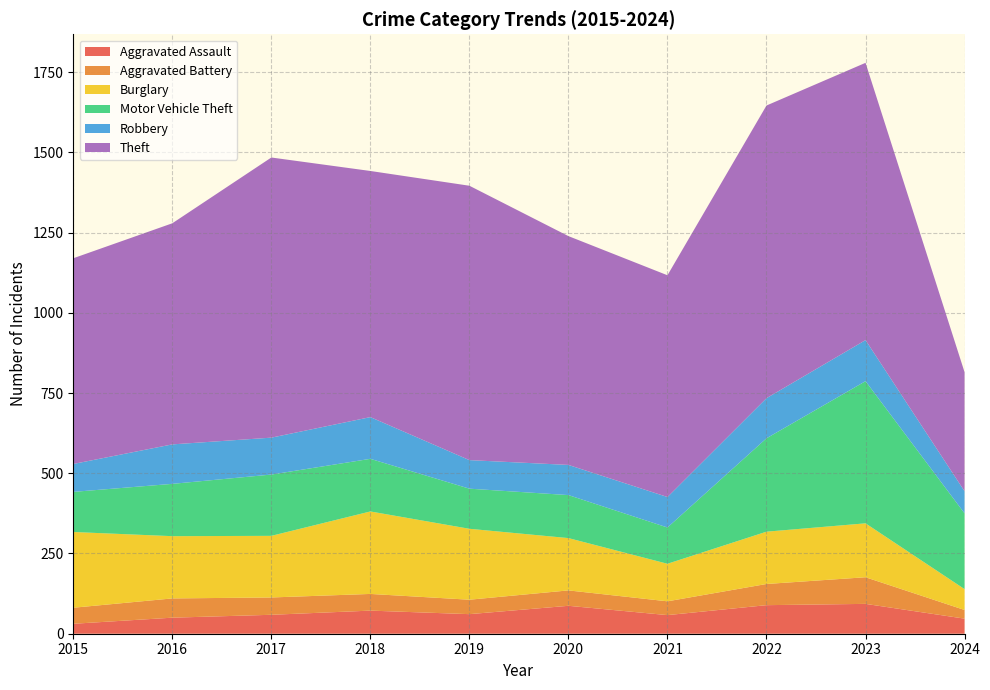

Reading left to right, what are all the values shown in this chart?

Aggravated Assault: 2015=31	2016=50	2017=59	2018=72	2019=61	2020=87	2021=58	2022=89	2023=93	2024=47
Aggravated Battery: 2015=50	2016=60	2017=54	2018=52	2019=45	2020=48	2021=43	2022=66	2023=83	2024=27
Burglary: 2015=236	2016=194	2017=192	2018=257	2019=221	2020=163	2021=117	2022=163	2023=168	2024=65
Motor Vehicle Theft: 2015=125	2016=163	2017=191	2018=164	2019=125	2020=134	2021=113	2022=291	2023=443	2024=236
Robbery: 2015=87	2016=123	2017=115	2018=130	2019=89	2020=94	2021=95	2022=125	2023=128	2024=69
Theft: 2015=641	2016=689	2017=873	2018=767	2019=855	2020=713	2021=691	2022=912	2023=864	2024=371